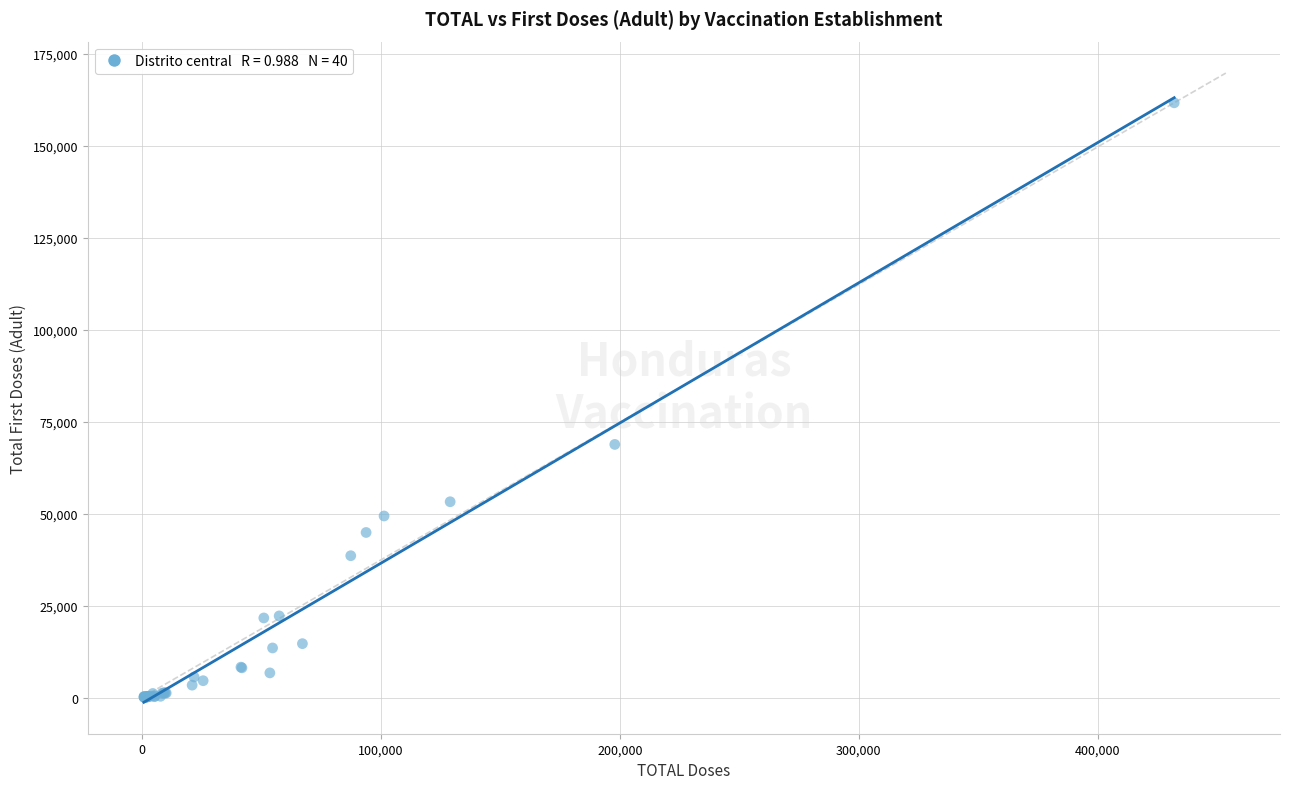

What Y value in the scatter plot is closest to 80891?

68838